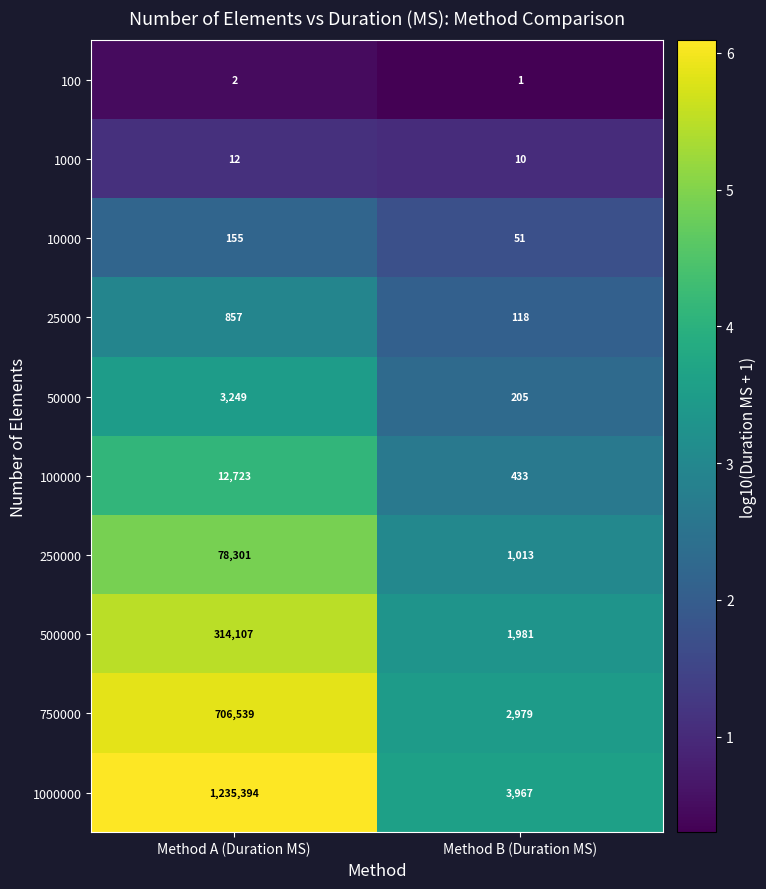

What is the greatest value displayed?

1235394